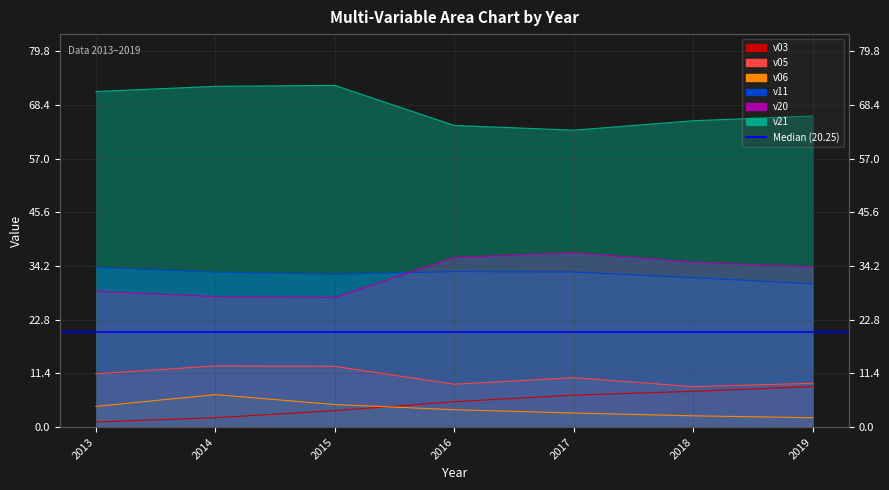

Is it true that v03 equals 0.7 at 2014?

False